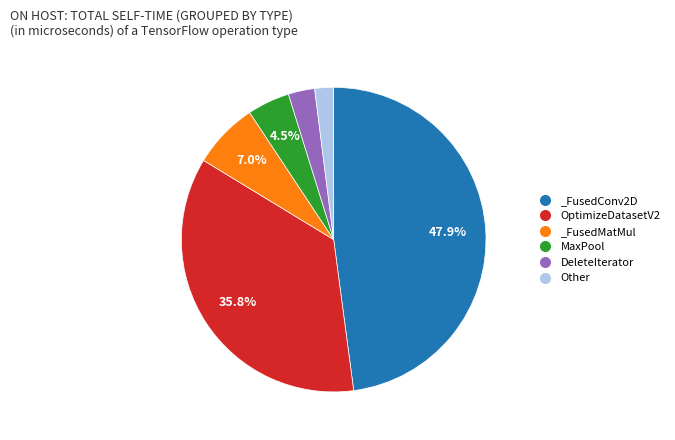

Rank the categories by value from lowest to highest.

Other, DeleteIterator, MaxPool, _FusedMatMul, OptimizeDatasetV2, _FusedConv2D